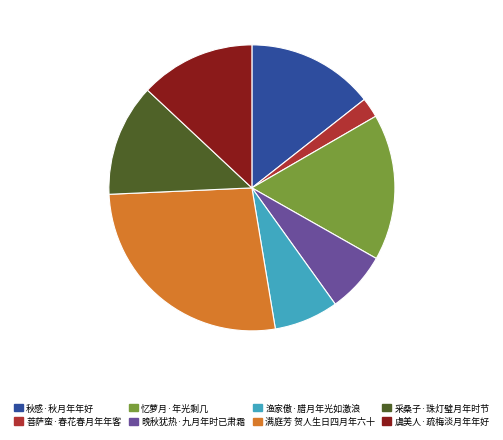

The 虞美人·疏梅淡月年年好 slice represents 13% of the pie. True or false?

True